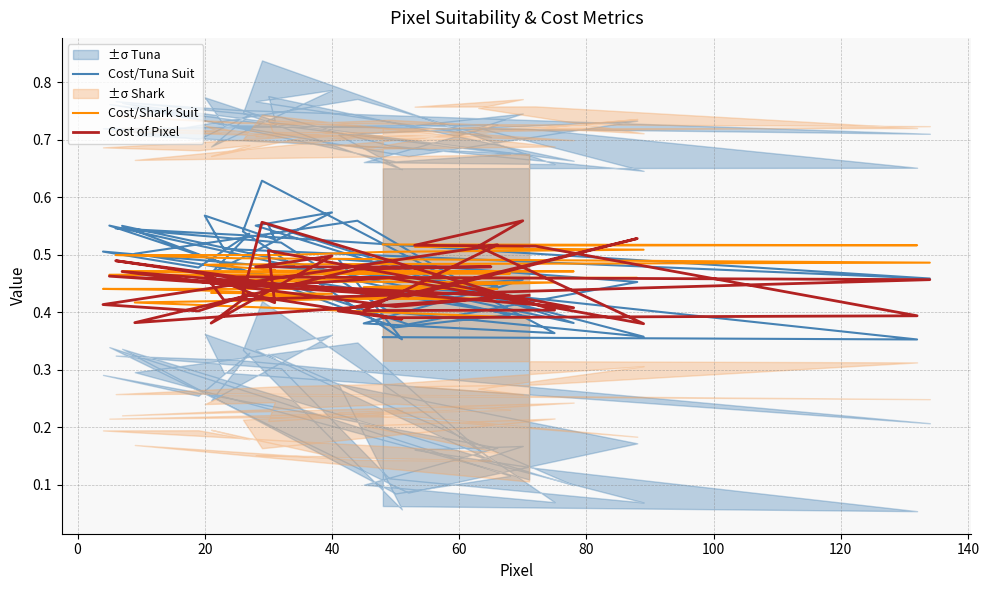

Read the Cost/Shark Suit value at 40.

0.4